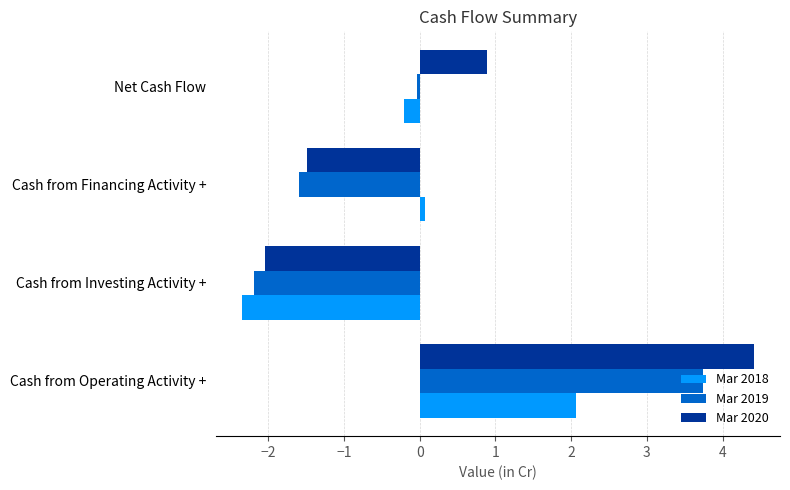

Where is Mar 2020 nearest to the value 1?

Net Cash Flow